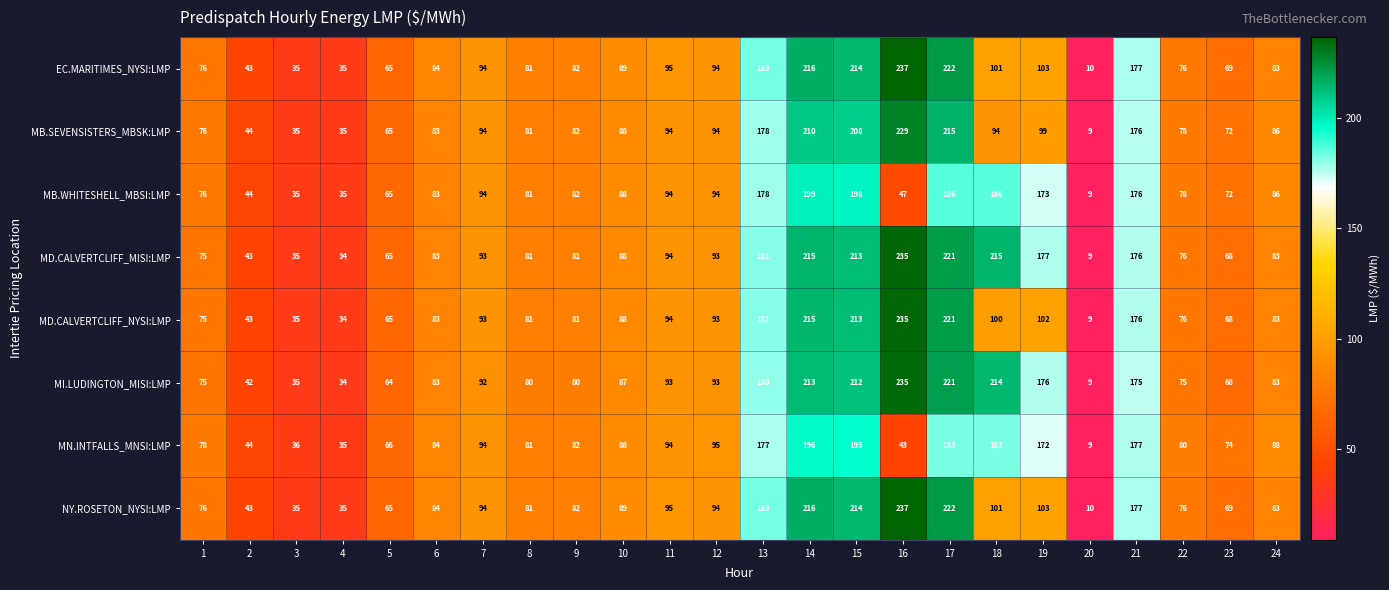

What is the difference between the maximum and minimum values in the MD.CALVERTCLIFF_MISI:LMP series?

226